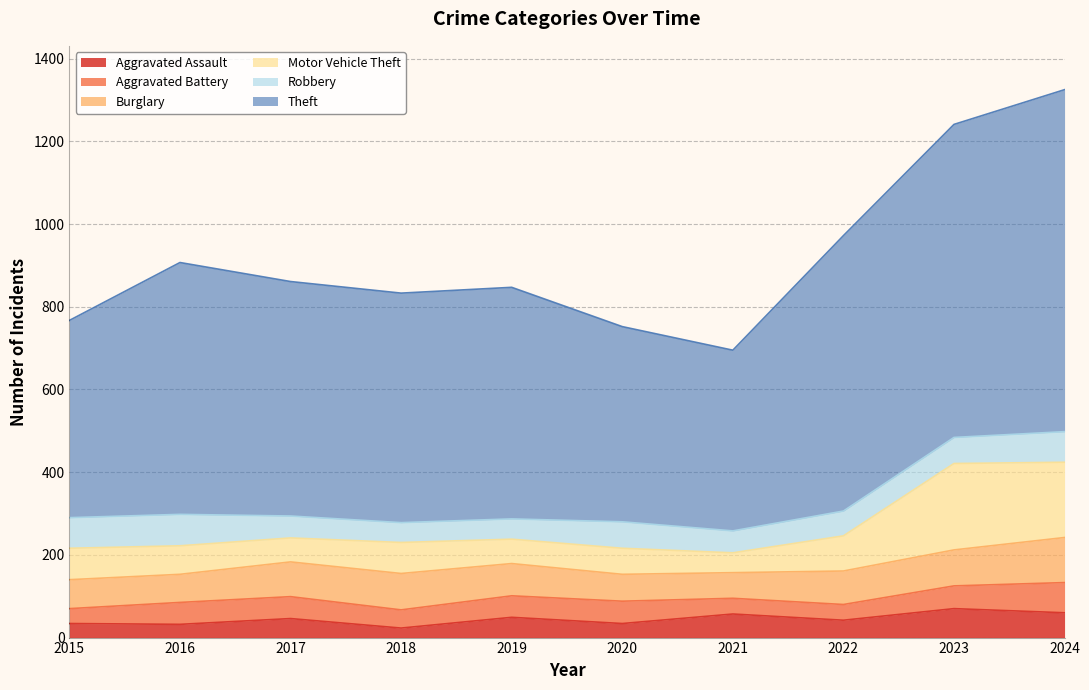

Reading left to right, what are all the values shown in this chart?

Aggravated Assault: 2015=34	2016=32	2017=46	2018=23	2019=49	2020=34	2021=57	2022=42	2023=70	2024=60
Aggravated Battery: 2015=36	2016=53	2017=53	2018=44	2019=52	2020=54	2021=38	2022=38	2023=55	2024=73
Burglary: 2015=70	2016=68	2017=84	2018=88	2019=78	2020=65	2021=62	2022=81	2023=87	2024=109
Motor Vehicle Theft: 2015=76	2016=69	2017=58	2018=75	2019=59	2020=63	2021=48	2022=85	2023=209	2024=182
Robbery: 2015=74	2016=76	2017=53	2018=48	2019=49	2020=64	2021=53	2022=60	2023=63	2024=74
Theft: 2015=477	2016=609	2017=567	2018=555	2019=560	2020=472	2021=437	2022=666	2023=757	2024=827